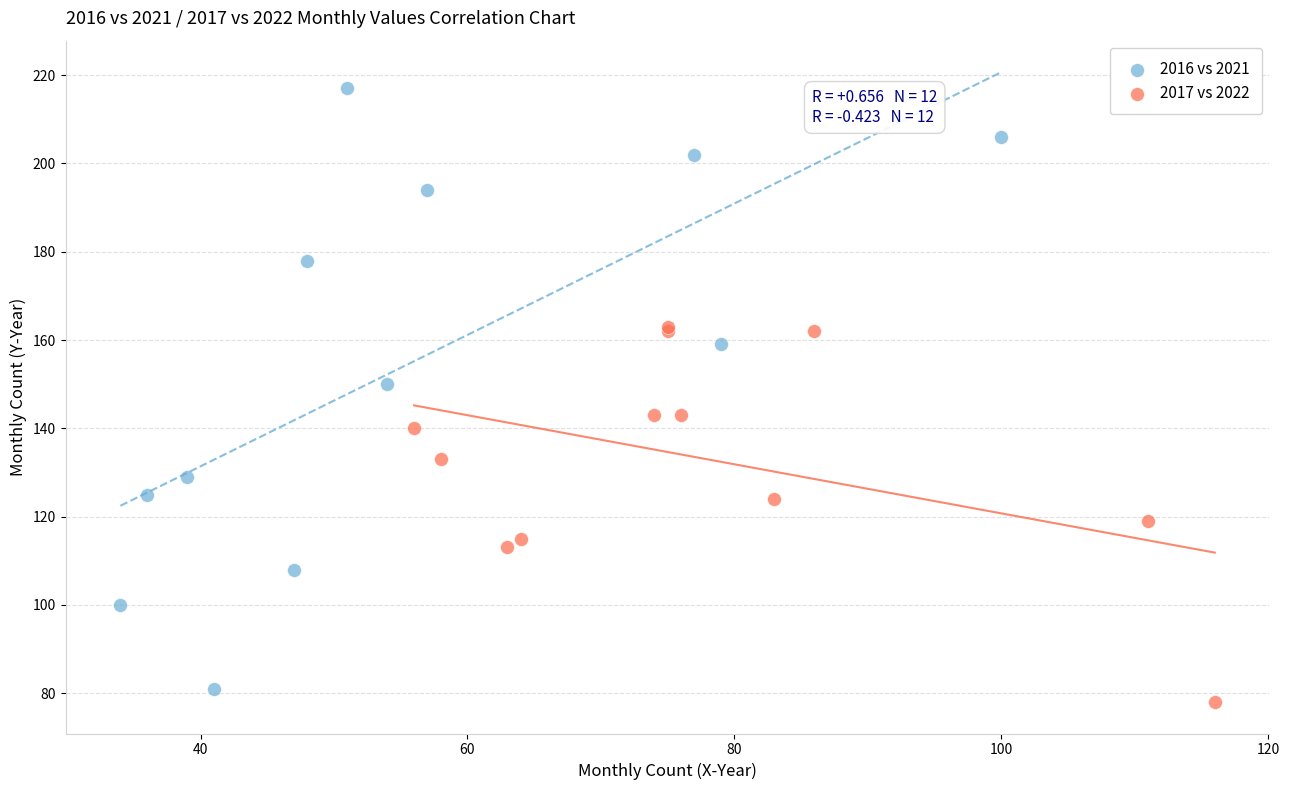

Which series contains the highest Y value?

2016 vs 2021